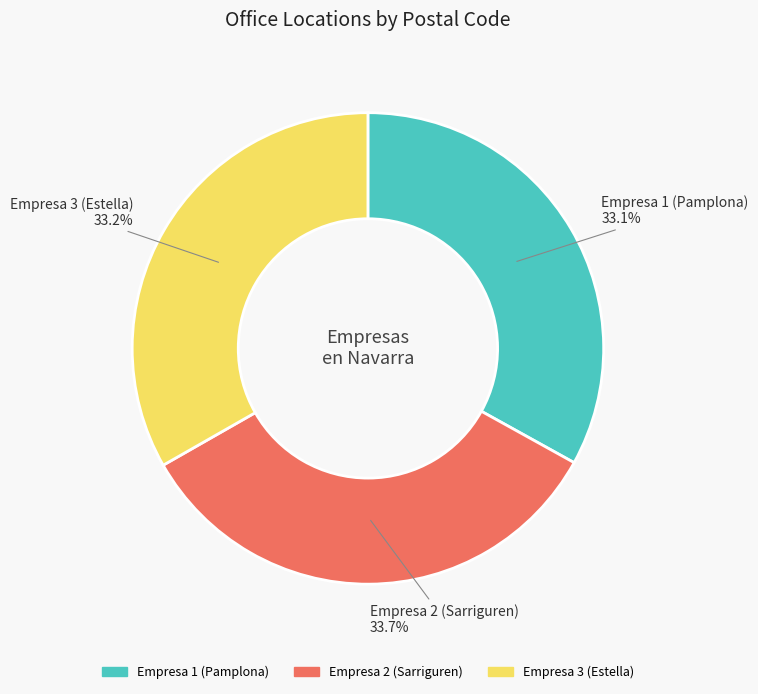

How many segments does this pie chart have?

3